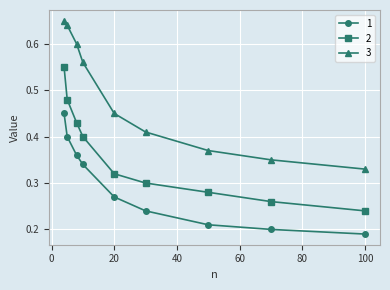

At how many categories does at least one series exceed 0?

9